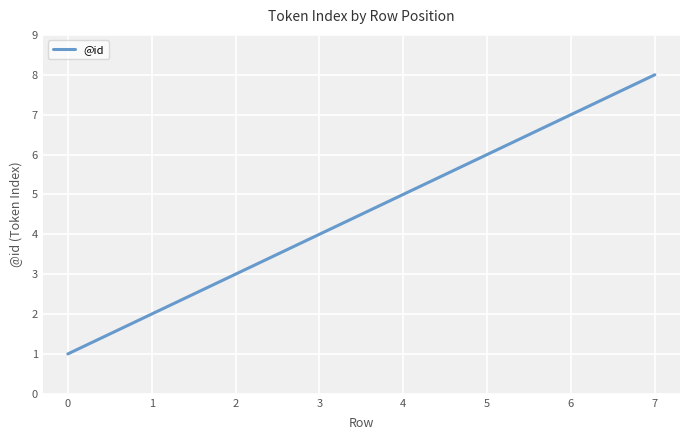

At which category does the chart reach its minimum across all series?

0